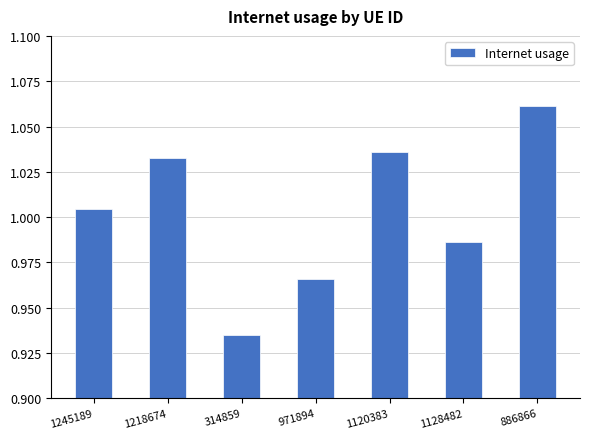

Between 1120383 and 1218674, which is larger?

1120383